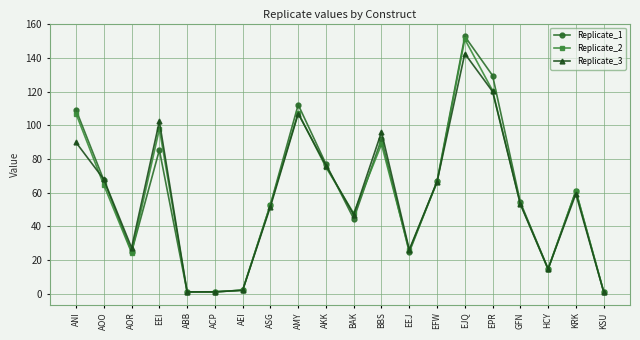

At which label does Replicate_3 first exceed 59?

ANI